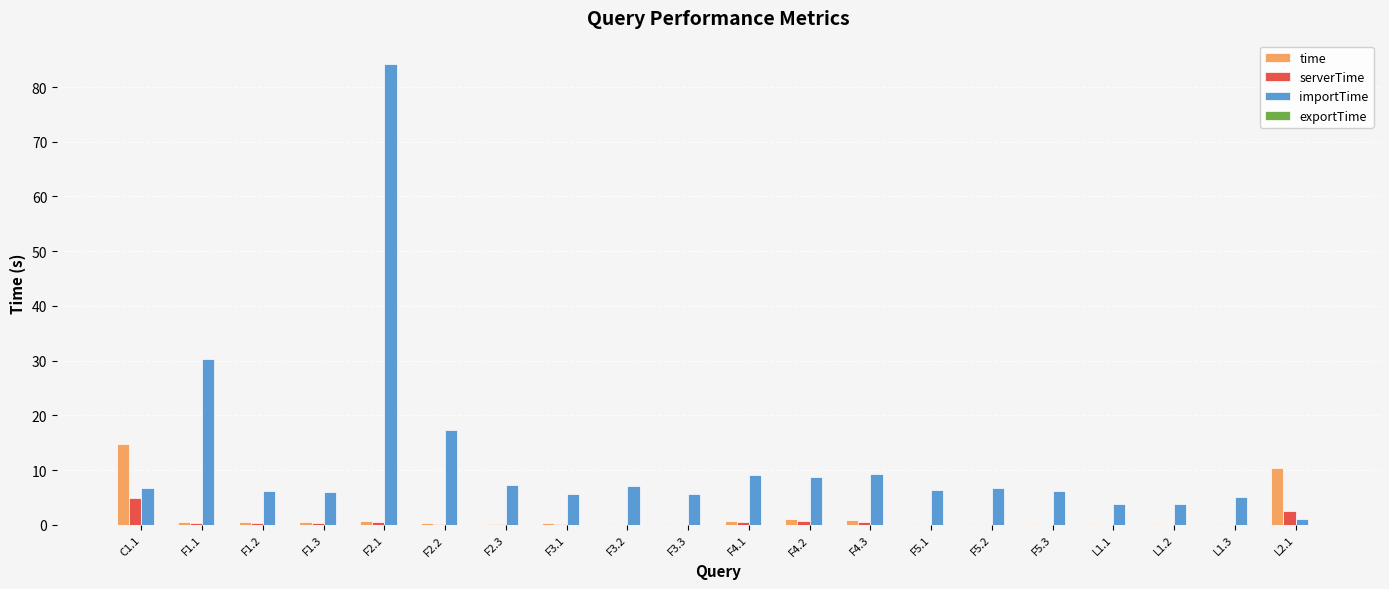

At which label is importTime closest to 42?

F1.1